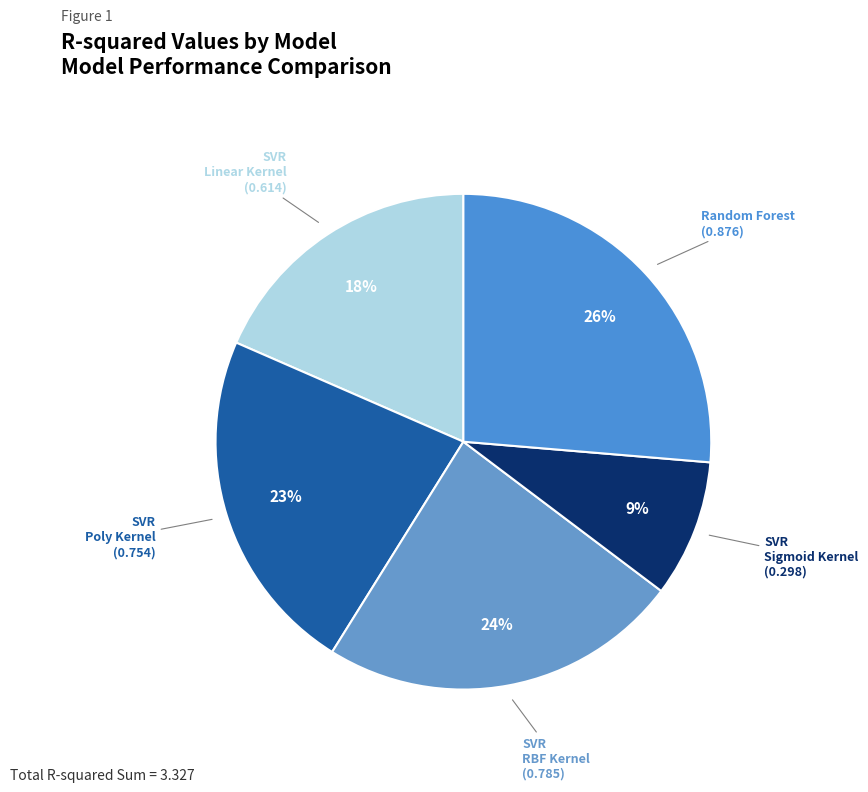

Is there a majority slice in this chart?

No